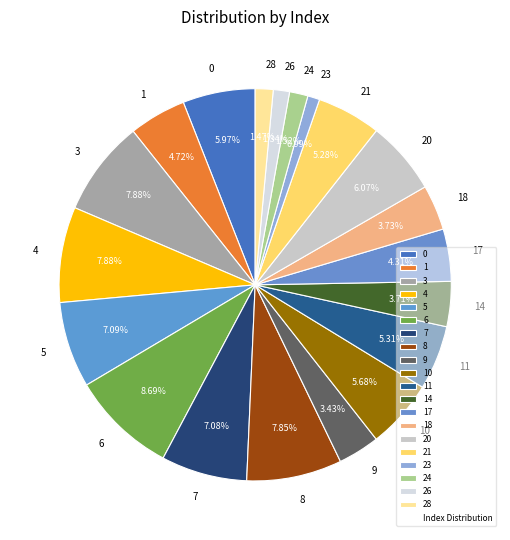

Is 10 the majority of the pie?

No